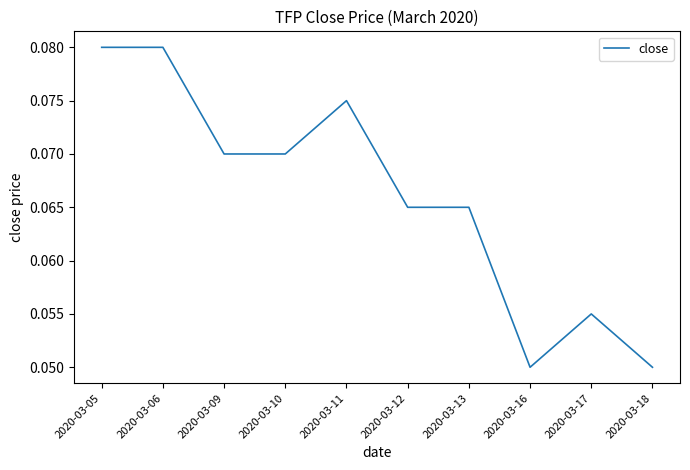

True or false: the data shows 0.0 at 2020-03-18.

False